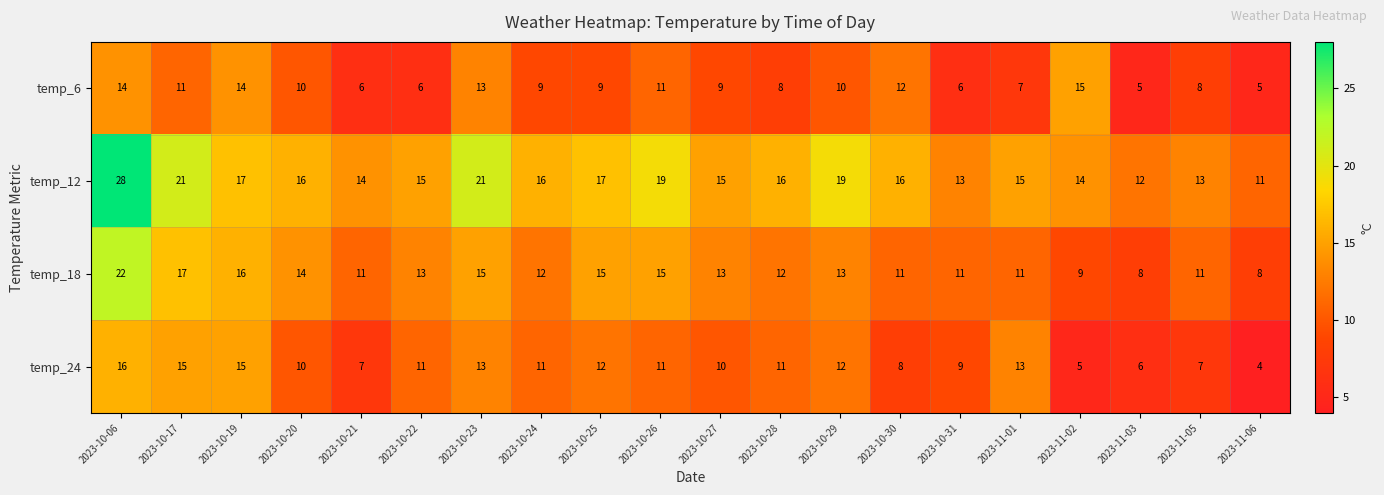

What is the difference between the temp_24 values at 2023-10-06 and 2023-10-22?

5